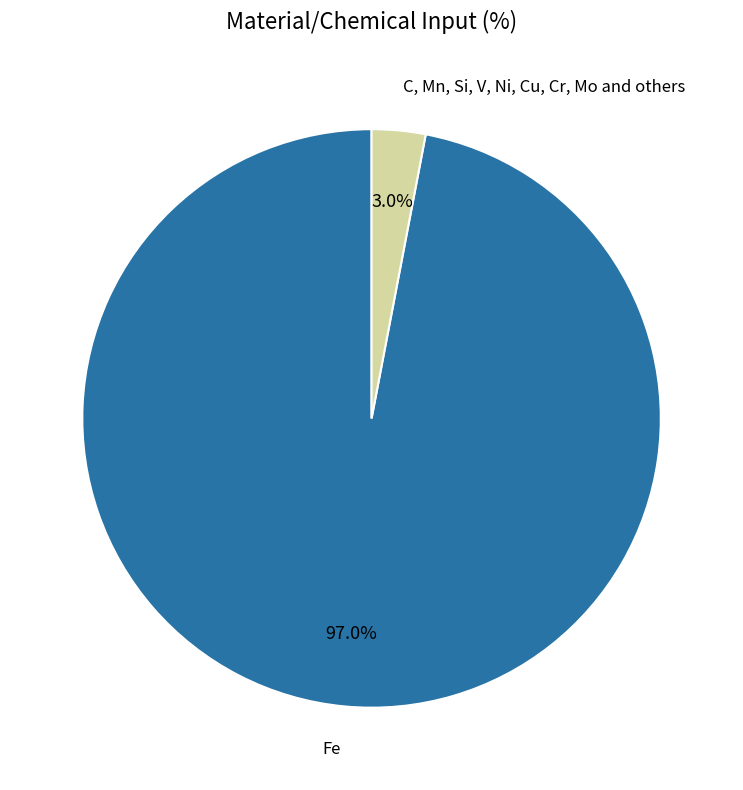

Is there a majority slice in this chart?

Yes